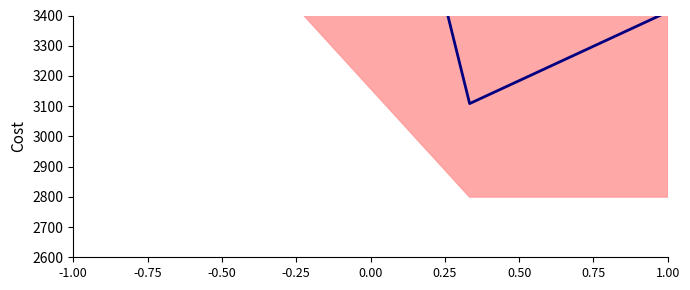

Reading right to left, what are all the values shown in this chart?

3412.2	3108.5	5758.7	3992.5